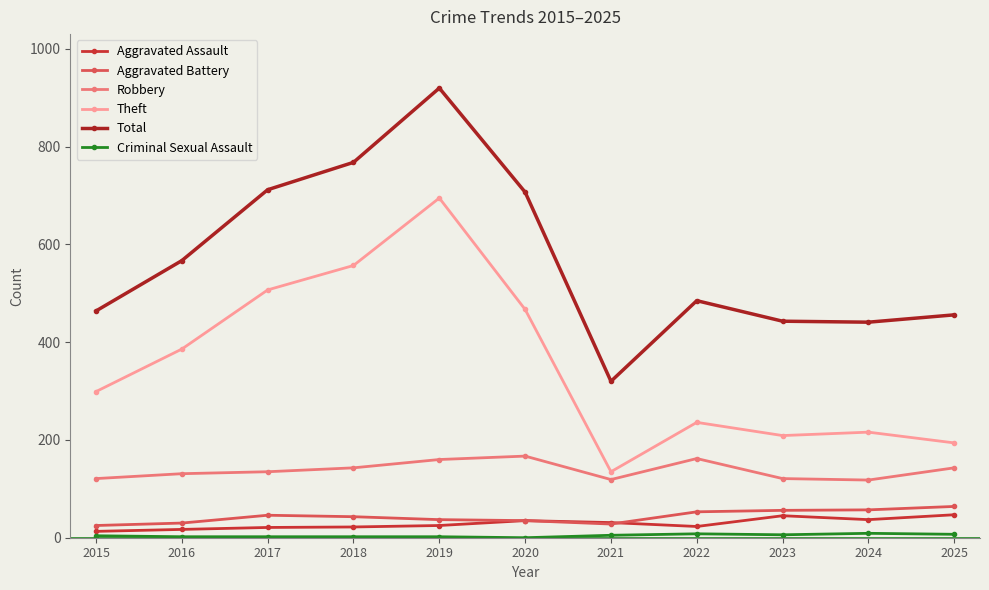

Which category has the highest value in the Theft series?

2019